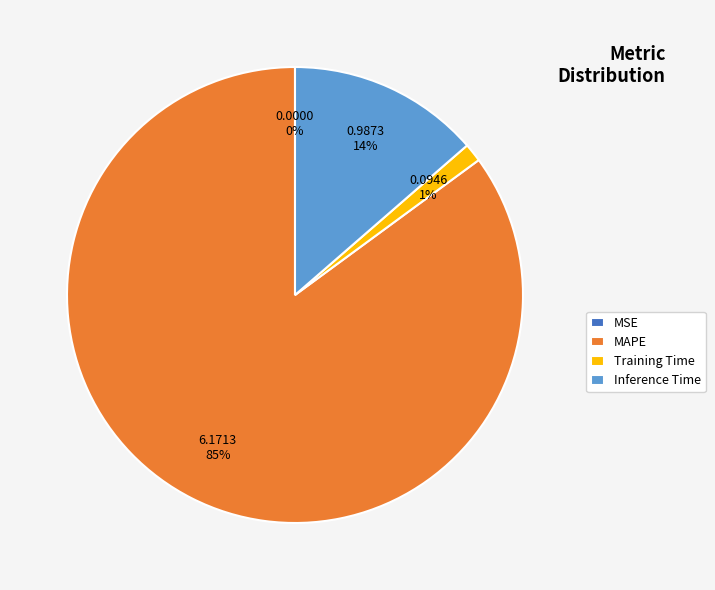

To the nearest percent, what is the average slice percentage?

25%